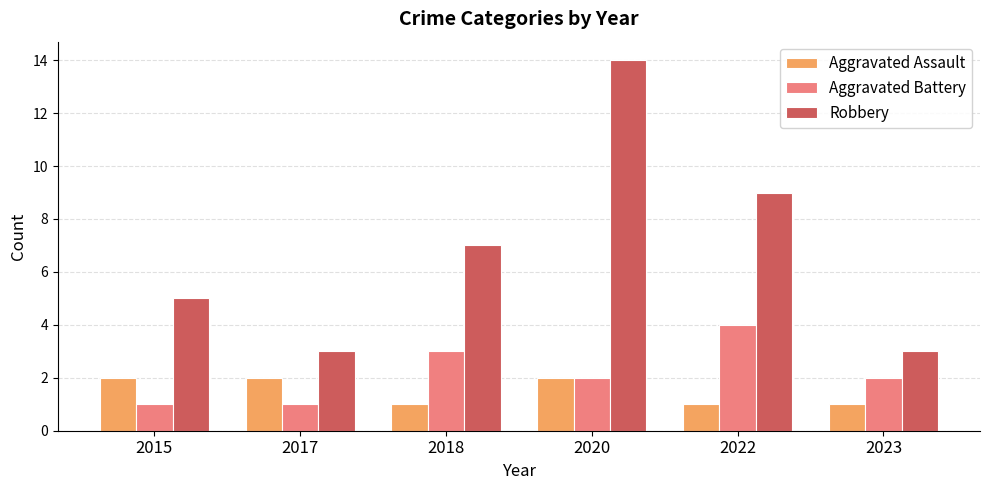

Where does the Aggravated Battery series first go above 2?

2018